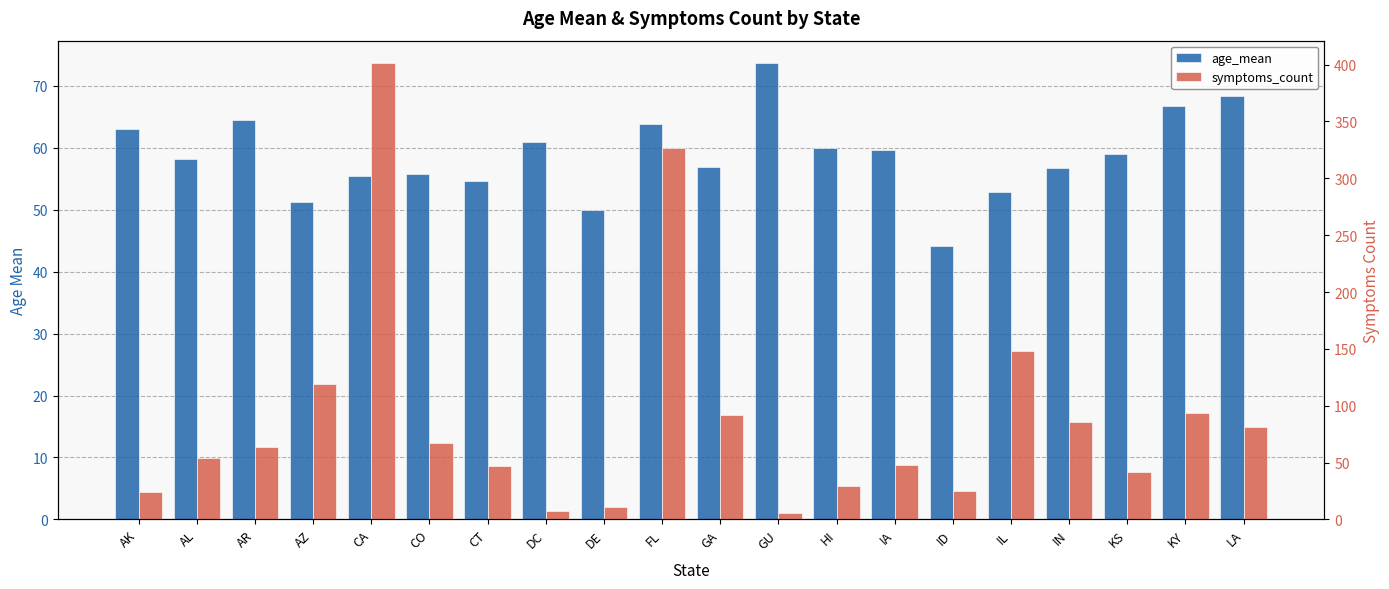

Reading left to right, transcribe all the data shown in this chart.

age_mean: AK=63.0	AL=58.2	AR=64.4	AZ=51.2	CA=55.5	CO=55.7	CT=54.6	DC=60.9	DE=49.9	FL=63.9	GA=56.9	GU=73.6	HI=59.9	IA=59.7	ID=44.2	IL=52.8	IN=56.7	KS=59.0	KY=66.8	LA=68.4
symptoms_count: AK=24.0	AL=54.0	AR=64.0	AZ=119.0	CA=401.0	CO=67.0	CT=47.0	DC=7.0	DE=11.0	FL=327.0	GA=92.0	GU=6.0	HI=29.0	IA=48.0	ID=25.0	IL=148.0	IN=86.0	KS=42.0	KY=94.0	LA=81.0